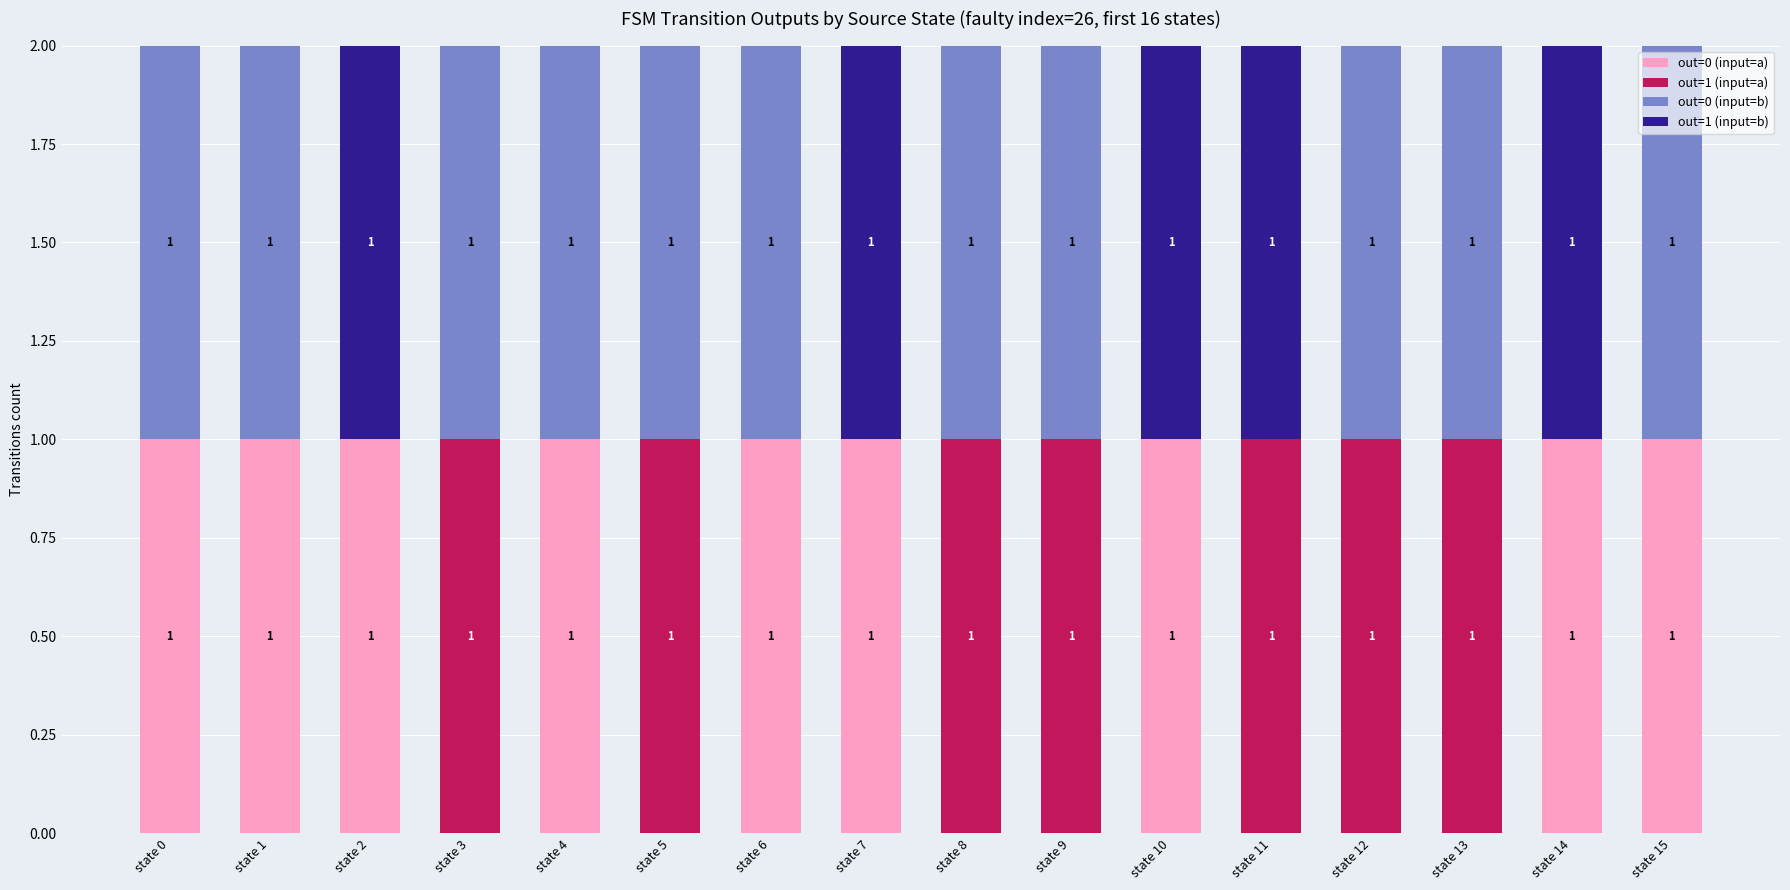

True or false: out=0 (input=a) has a value of 1 at state 4.

True